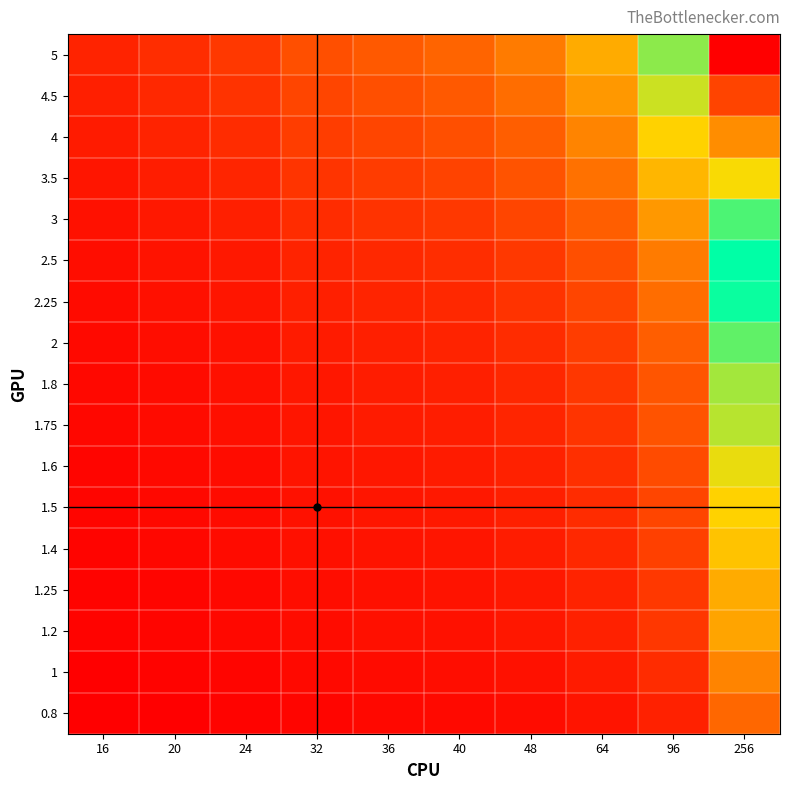

Reading left to right, transcribe all the data shown in this chart.

0.8: 16=14	20=16	24=20	32=26	36=30	40=32	48=38	64=52	96=78	256=206
1: 16=16	20=20	24=24	32=32	36=36	40=40	48=48	64=64	96=96	256=256
1.2: 16=20	20=24	24=30	32=38	36=44	40=48	48=58	64=78	96=116	256=308
1.25: 16=20	20=26	24=30	32=40	36=46	40=50	48=60	64=80	96=120	256=320
1.4: 16=22	20=28	24=34	32=46	36=50	40=56	48=68	64=90	96=134	256=358
1.5: 16=24	20=30	24=36	32=48	36=54	40=60	48=72	64=96	96=144	256=384
1.6: 16=26	20=32	24=38	32=52	36=58	40=64	48=78	64=102	96=154	256=410
1.75: 16=28	20=36	24=42	32=56	36=64	40=70	48=84	64=112	96=168	256=448
1.8: 16=30	20=36	24=44	32=58	36=66	40=72	48=86	64=116	96=174	256=462
2: 16=32	20=40	24=48	32=64	36=72	40=80	48=96	64=128	96=192	256=512
2.25: 16=36	20=46	24=54	32=72	36=82	40=90	48=108	64=144	96=216	256=576
2.5: 16=40	20=50	24=60	32=80	36=90	40=100	48=120	64=160	96=240	256=640
3: 16=48	20=60	24=72	32=96	36=108	40=120	48=144	64=192	96=288	256=768
3.5: 16=56	20=70	24=84	32=112	36=126	40=140	48=168	64=224	96=336	256=896
4: 16=64	20=80	24=96	32=128	36=144	40=160	48=192	64=256	96=384	256=1024
4.5: 16=72	20=90	24=108	32=144	36=162	40=180	48=216	64=288	96=432	256=1152
5: 16=80	20=100	24=120	32=160	36=180	40=200	48=240	64=320	96=480	256=1280